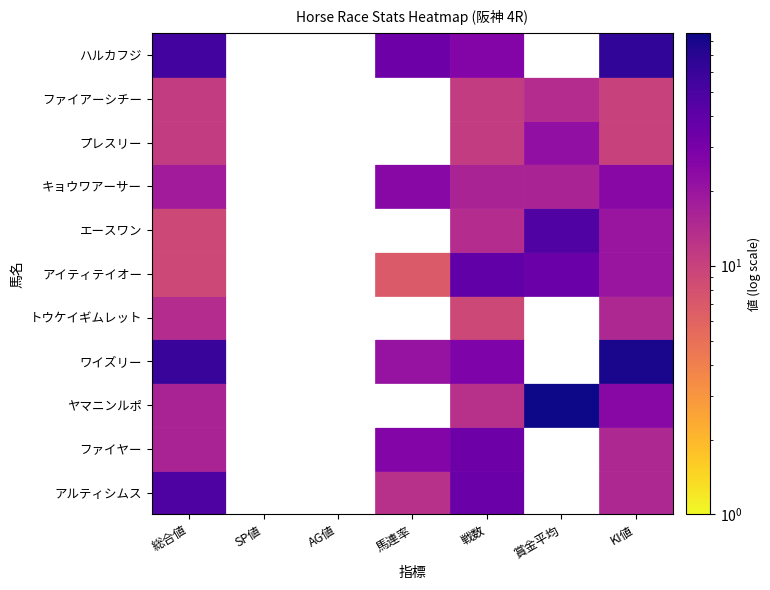

Reading right to left, transcribe all the data shown in this chart.

アルティシムス: 15	0	36	13	0	0	48
ファイヤー: 15	0	34	26	0	0	16
ヤマニンルポ: 25	86	13	0	0	0	16
ワイズリー: 80	0	28	21	0	0	60
トウケイギムレット: 15	0	9	0	0	0	14
アイティテイオー: 20	36	39	7	0	0	9
エースワン: 20	47	14	0	0	0	9
キョウワアーサー: 25	16	16	25	0	0	18
プレスリー: 10	22	11	0	0	0	11
ファイアーシチー: 10	14	11	0	0	0	11
ハルカフジ: 65	0	26	34	0	0	54